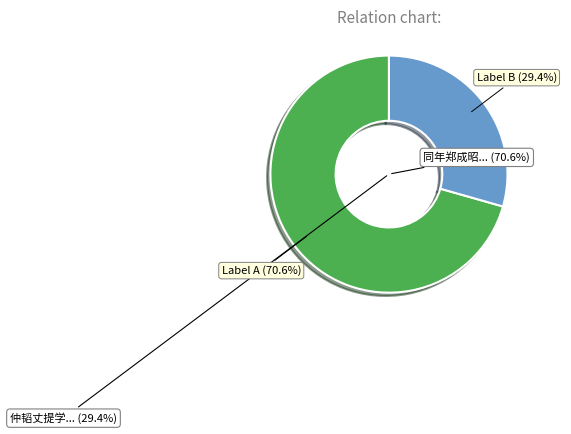

The 同年郑成昭将赴南京刑部留诗为别次韵奉赠 slice represents 71% of the pie. True or false?

True